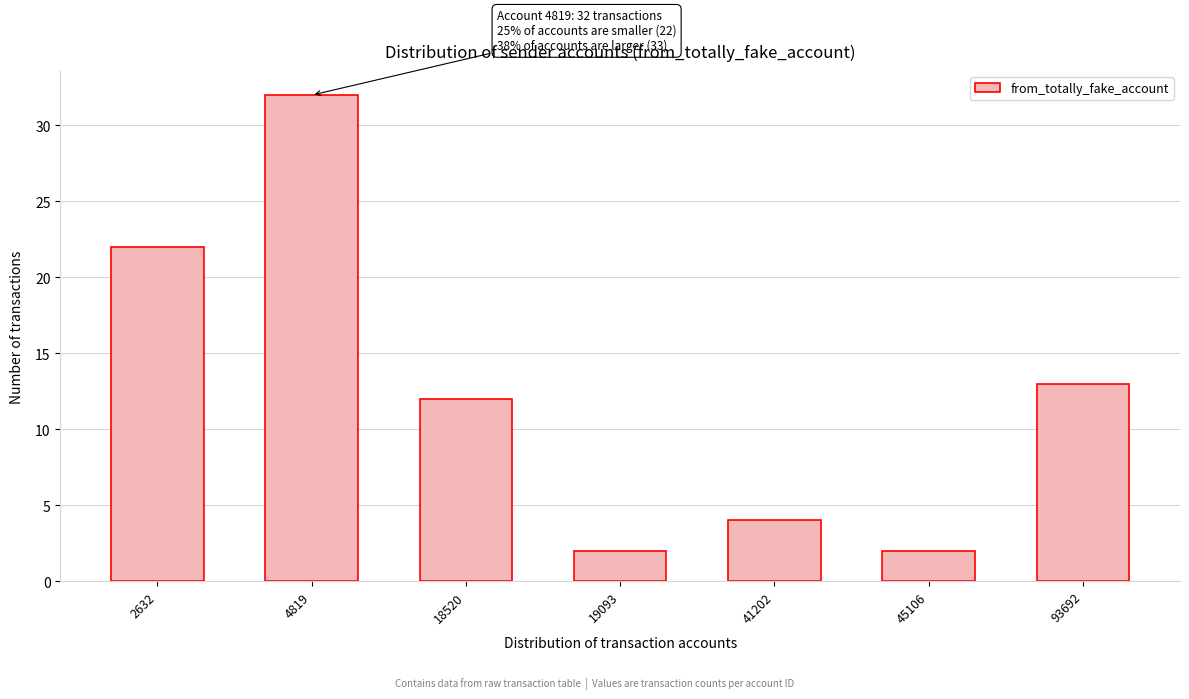

Reading left to right, list all the values displayed in this chart.

22	32	12	2	4	2	13